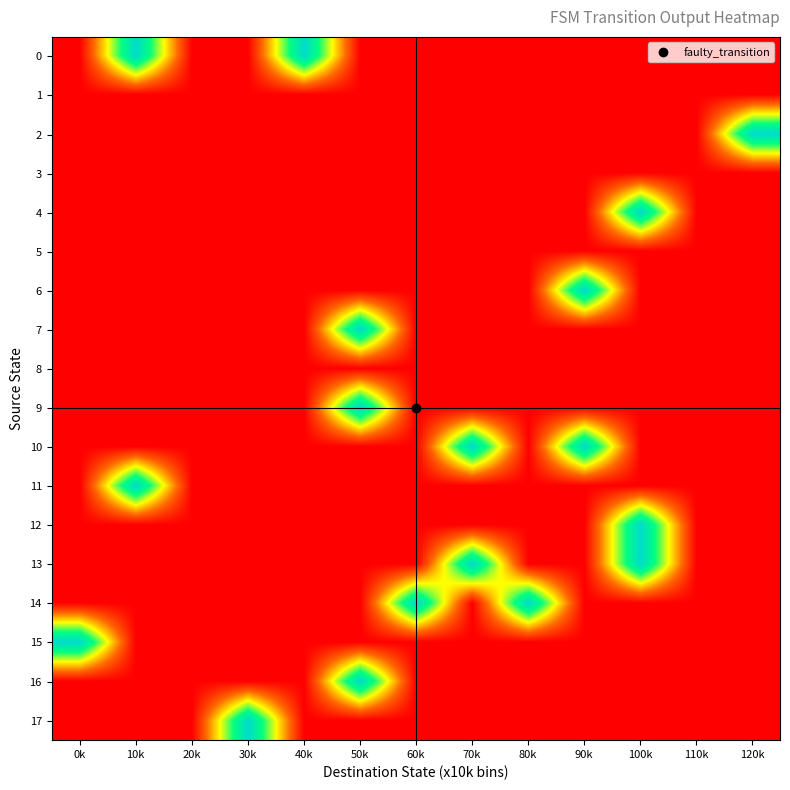

At which category does the chart reach its peak across all series?

10k